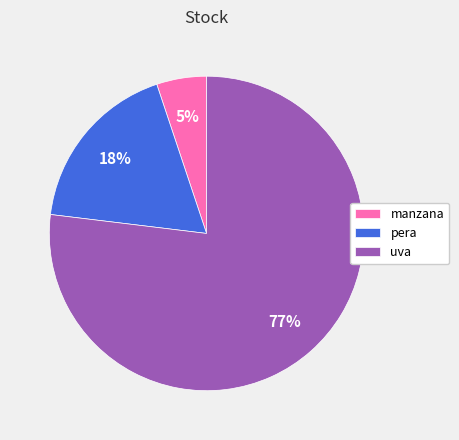

To the nearest percent, what is the combined percentage of uva and pera?

95%